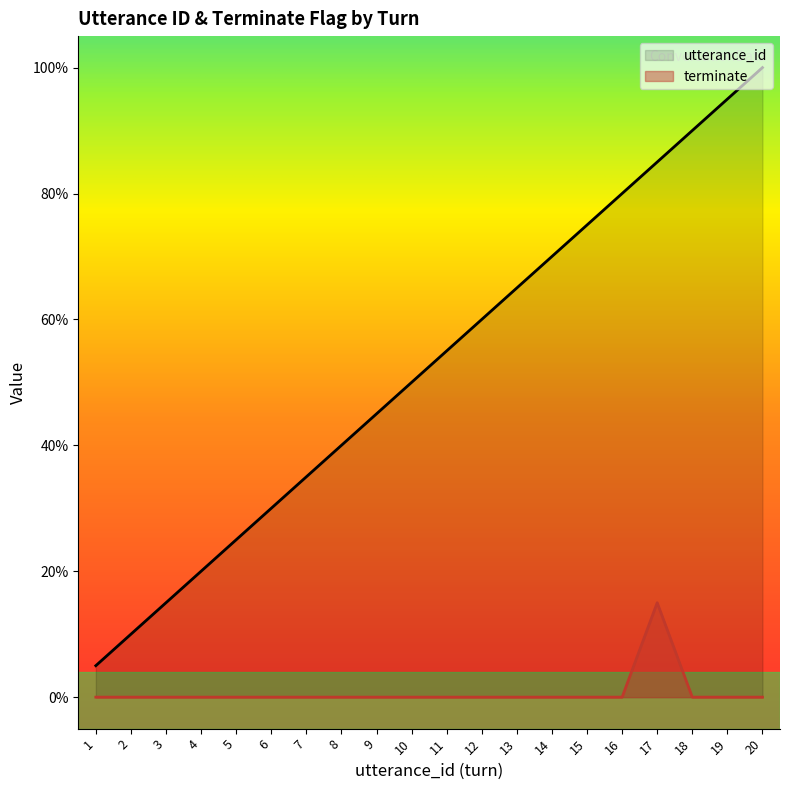

How many data points in terminate are above 0?

1